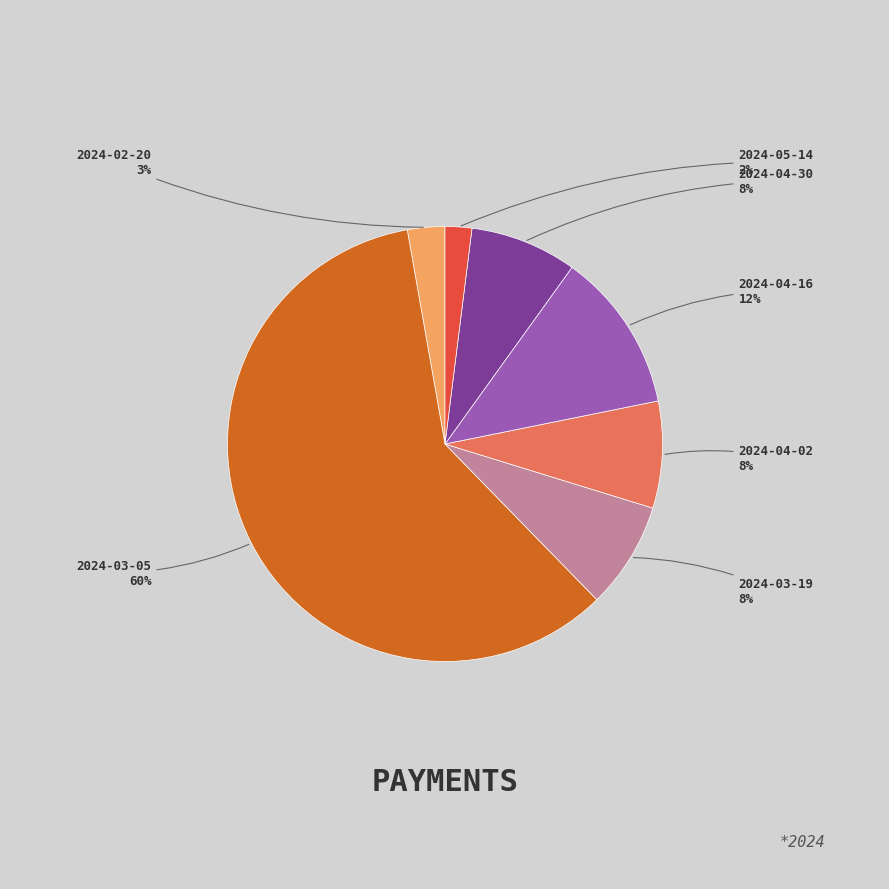

To the nearest percent, what is the combined percentage of 2024-03-19 and 2024-04-02?

16%